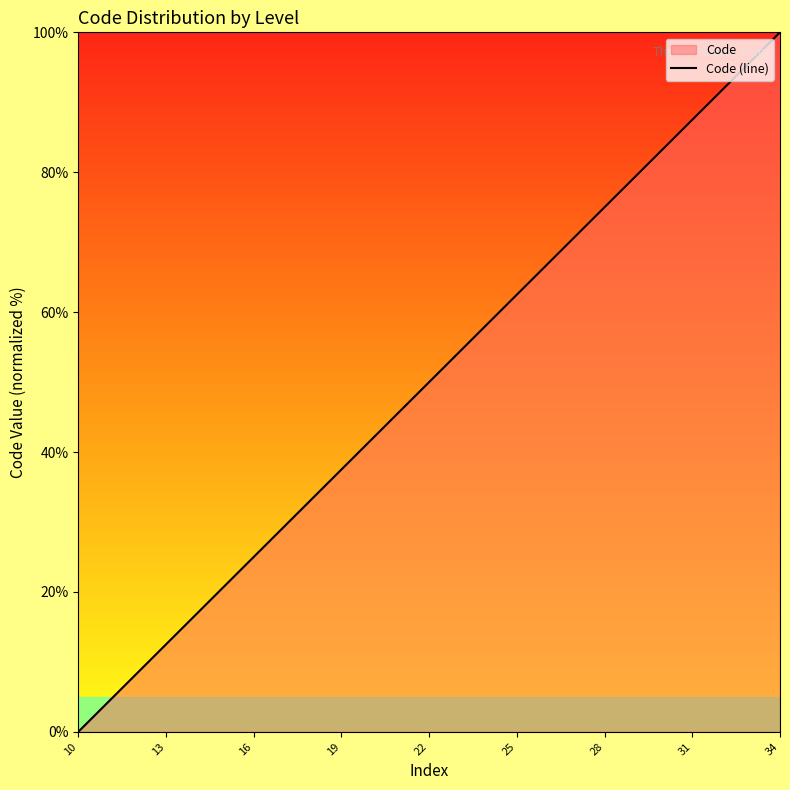

At which category does the chart reach its peak across all series?

34